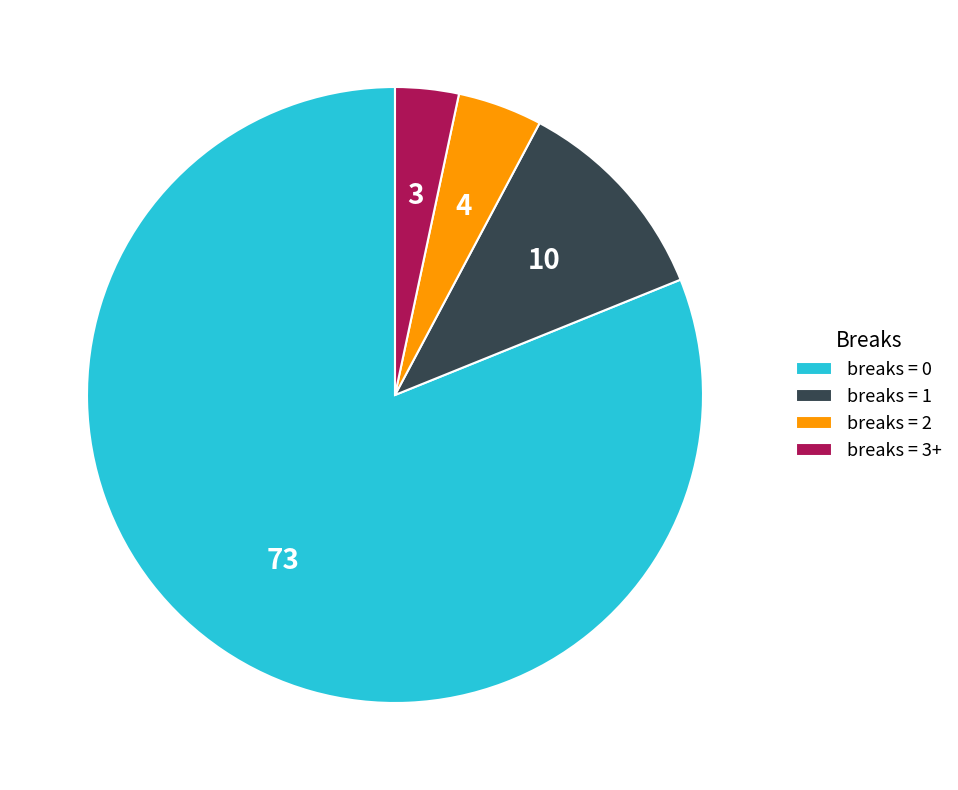

Does breaks = 0 represent more than half of the total?

Yes